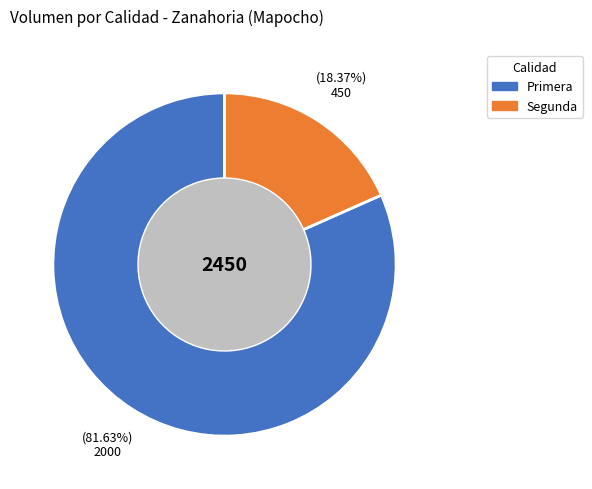

To the nearest percent, what is the difference between the largest and smallest slice percentages?

63%